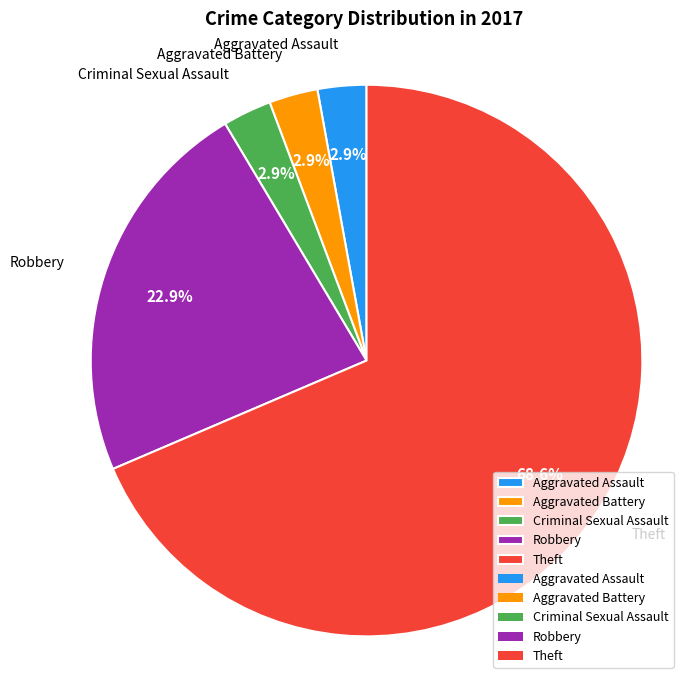

How many segments does this pie chart have?

5